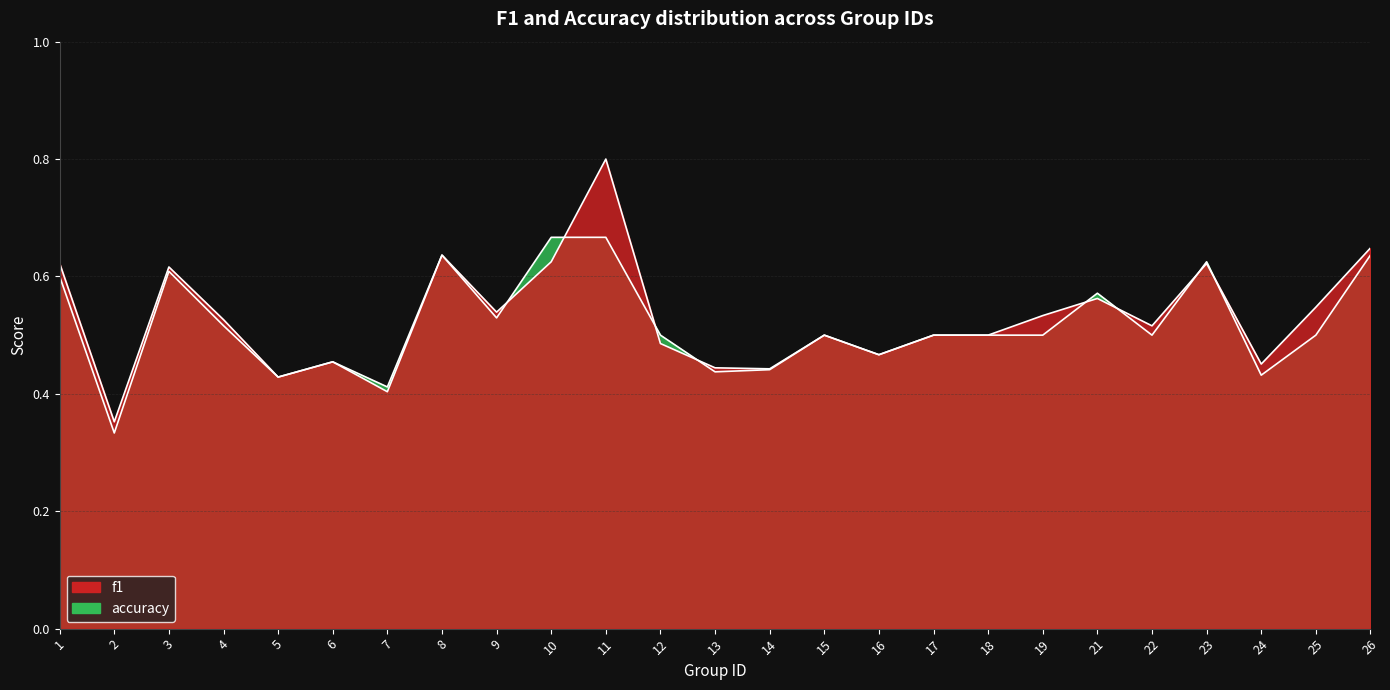

Which category has the highest value across all series?

11